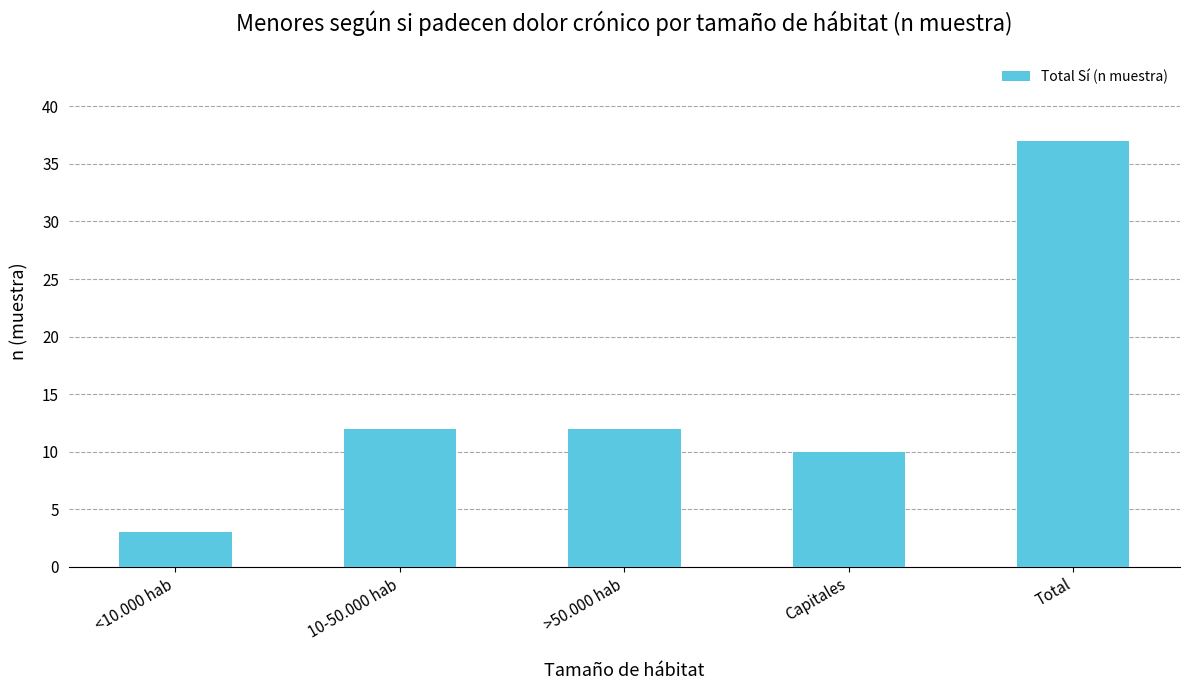

The chart shows a value of 12 at 10-50.000 hab. True or false?

True